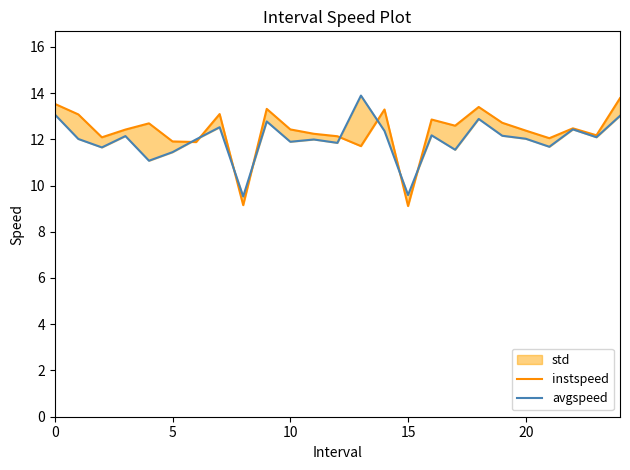

What is the minimum value for instspeed?

9.1